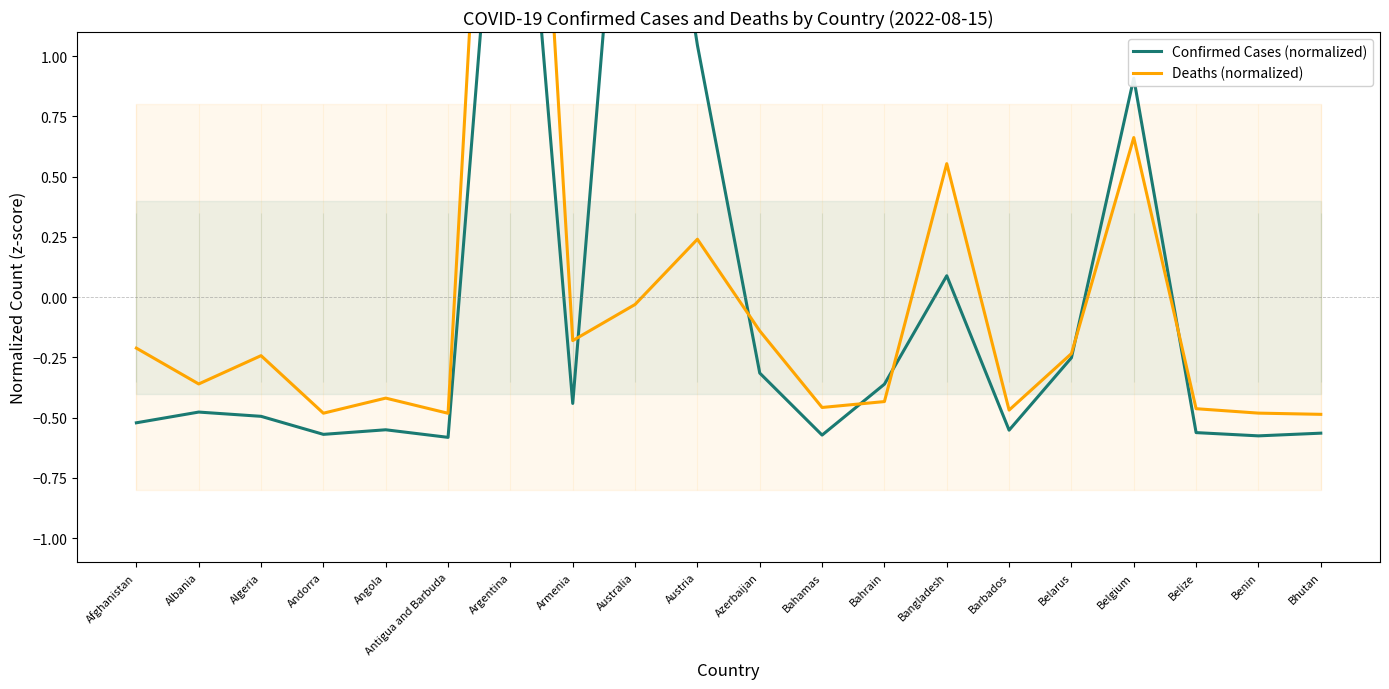

Which series has the largest Y range (max minus min)?

Deaths (normalized)